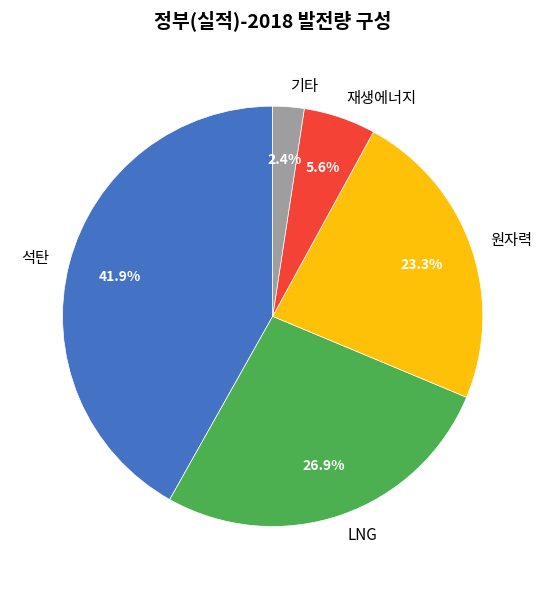

Does any single category account for the majority?

No